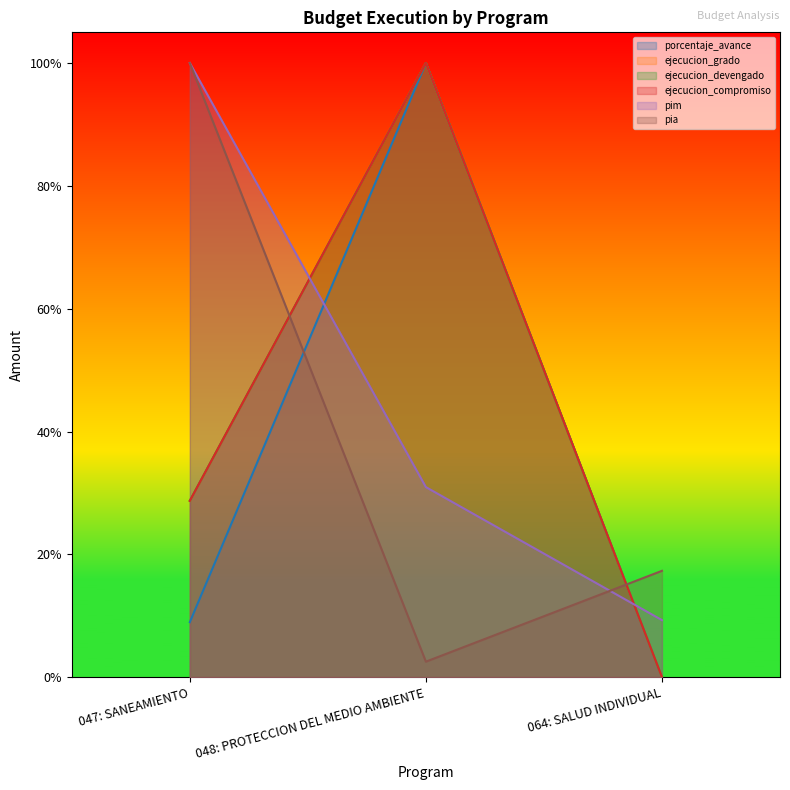

List the labels in order of ejecucion_grado value, largest first.

048: PROTECCION DEL MEDIO AMBIENTE, 047: SANEAMIENTO, 064: SALUD INDIVIDUAL